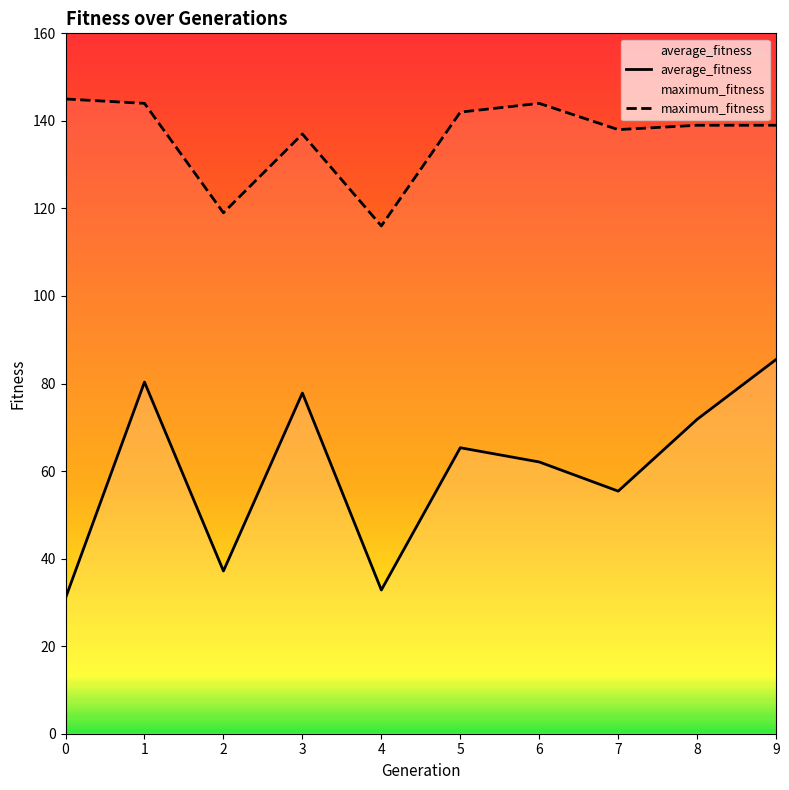

What is the value of the average_fitness point at the 7th from the left?

62.1